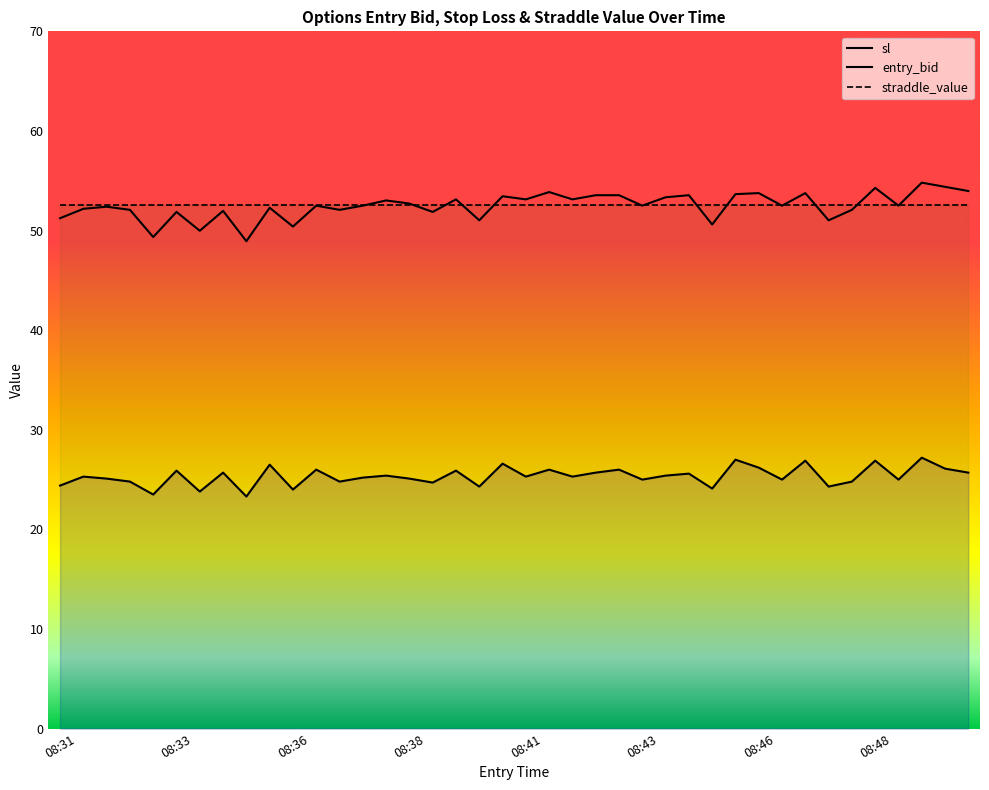

Read the entry_bid value at 08:46.

26.2